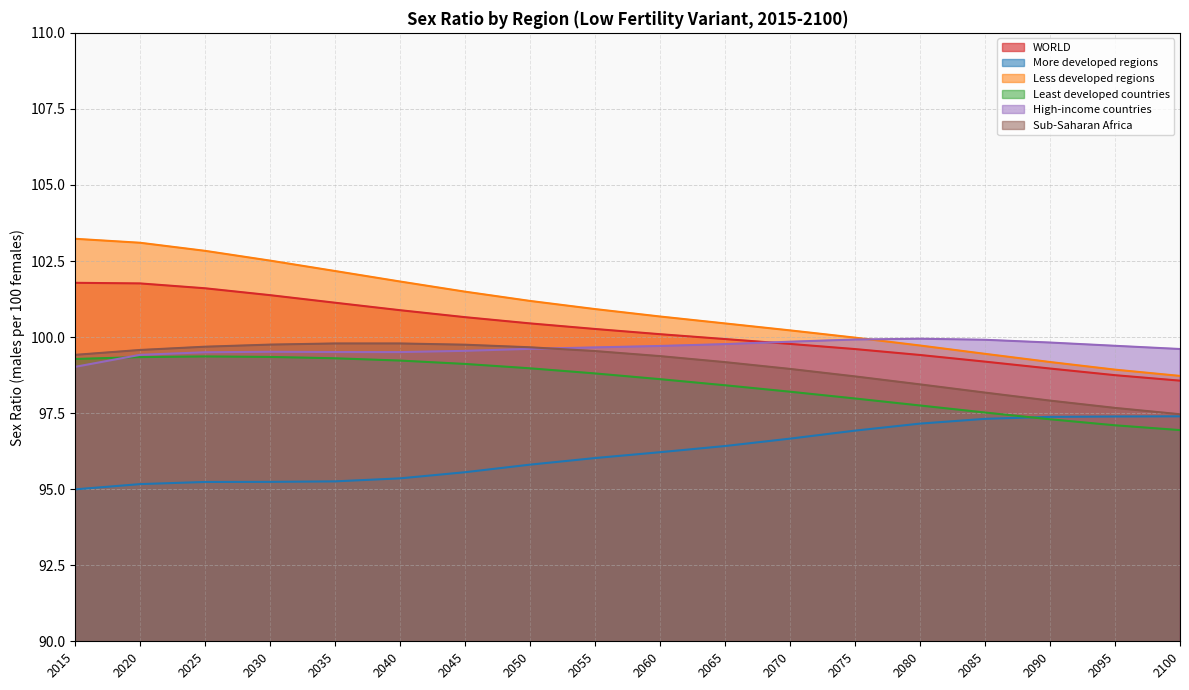

Reading left to right, list all the values displayed in this chart.

WORLD: 2015=101.8	2020=101.8	2025=101.6	2030=101.4	2035=101.1	2040=100.9	2045=100.7	2050=100.4	2055=100.3	2060=100.1	2065=99.9	2070=99.8	2075=99.6	2080=99.4	2085=99.2	2090=99.0	2095=98.7	2100=98.6
More developed regions: 2015=95.0	2020=95.2	2025=95.2	2030=95.2	2035=95.3	2040=95.4	2045=95.6	2050=95.8	2055=96.0	2060=96.2	2065=96.4	2070=96.7	2075=96.9	2080=97.2	2085=97.3	2090=97.4	2095=97.4	2100=97.4
Less developed regions: 2015=103.2	2020=103.1	2025=102.8	2030=102.5	2035=102.2	2040=101.8	2045=101.5	2050=101.2	2055=100.9	2060=100.7	2065=100.4	2070=100.2	2075=100.0	2080=99.7	2085=99.4	2090=99.2	2095=98.9	2100=98.7
Least developed countries: 2015=99.3	2020=99.3	2025=99.4	2030=99.3	2035=99.3	2040=99.2	2045=99.1	2050=99.0	2055=98.8	2060=98.6	2065=98.4	2070=98.2	2075=98.0	2080=97.8	2085=97.5	2090=97.3	2095=97.1	2100=96.9
High-income countries: 2015=99.0	2020=99.4	2025=99.5	2030=99.5	2035=99.5	2040=99.5	2045=99.5	2050=99.6	2055=99.7	2060=99.7	2065=99.8	2070=99.8	2075=99.9	2080=99.9	2085=99.9	2090=99.8	2095=99.7	2100=99.6
Sub-Saharan Africa: 2015=99.4	2020=99.6	2025=99.7	2030=99.8	2035=99.8	2040=99.8	2045=99.7	2050=99.7	2055=99.5	2060=99.4	2065=99.2	2070=99.0	2075=98.7	2080=98.4	2085=98.2	2090=97.9	2095=97.7	2100=97.5